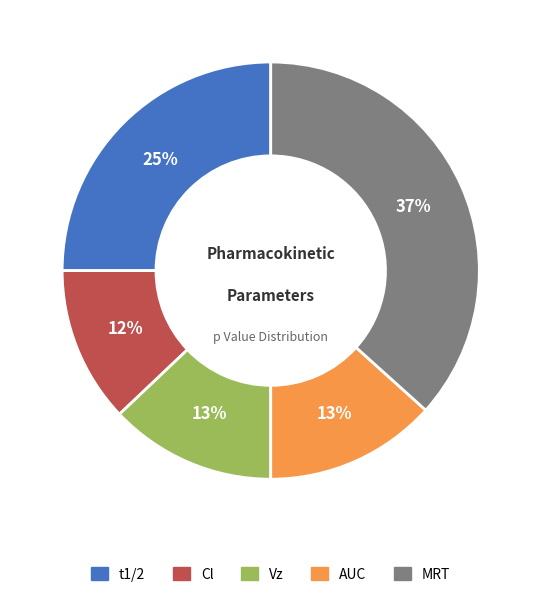

To the nearest percent, what is the combined percentage of t1/2 and MRT?

62%